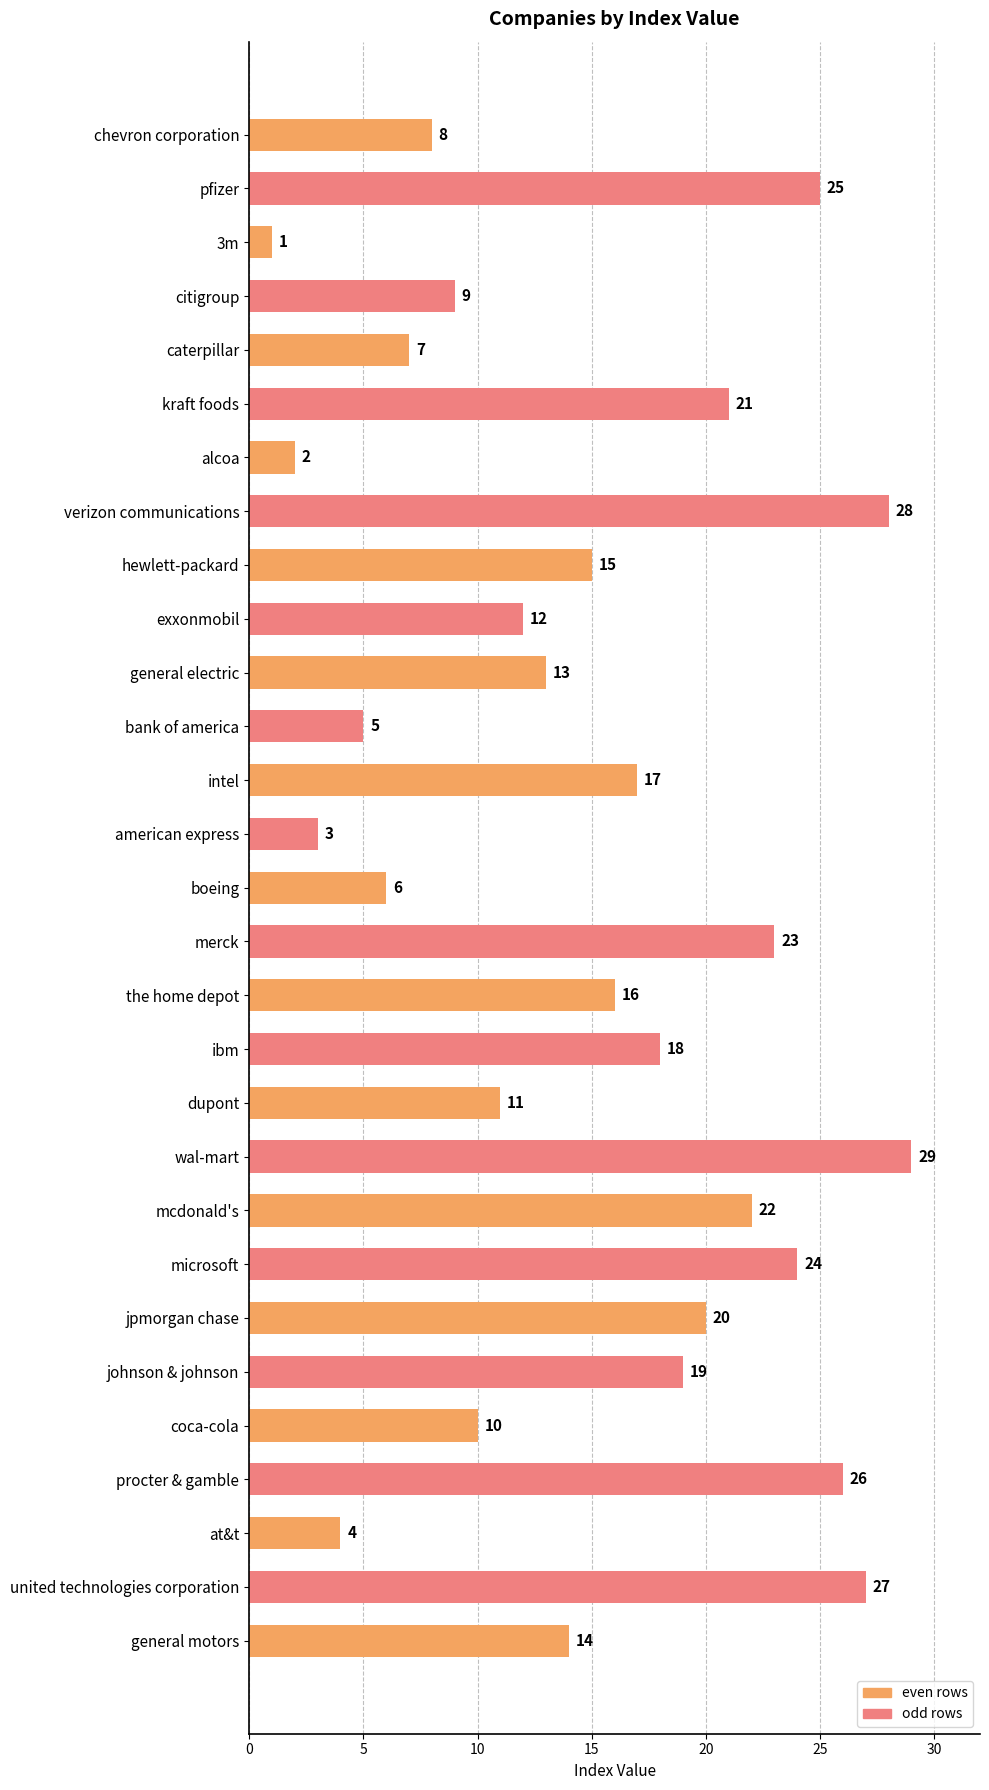

Which label corresponds to the largest value in the chart?

wal-mart